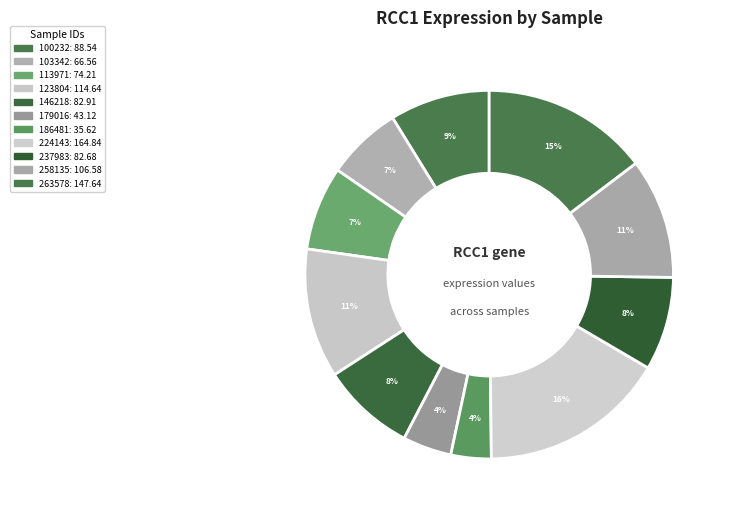

Count the number of slices in the pie.

11